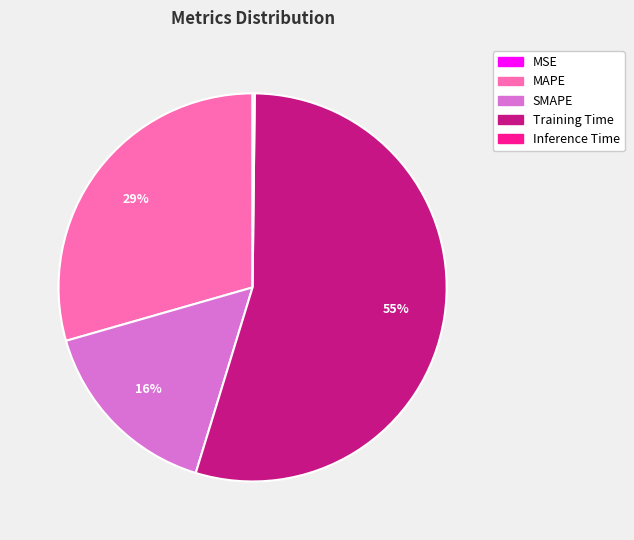

Which has a higher value, Training Time or SMAPE?

Training Time